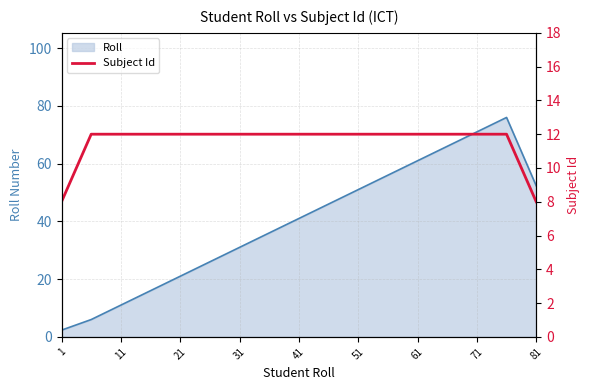

What is the value of the 14th point from the left?

12